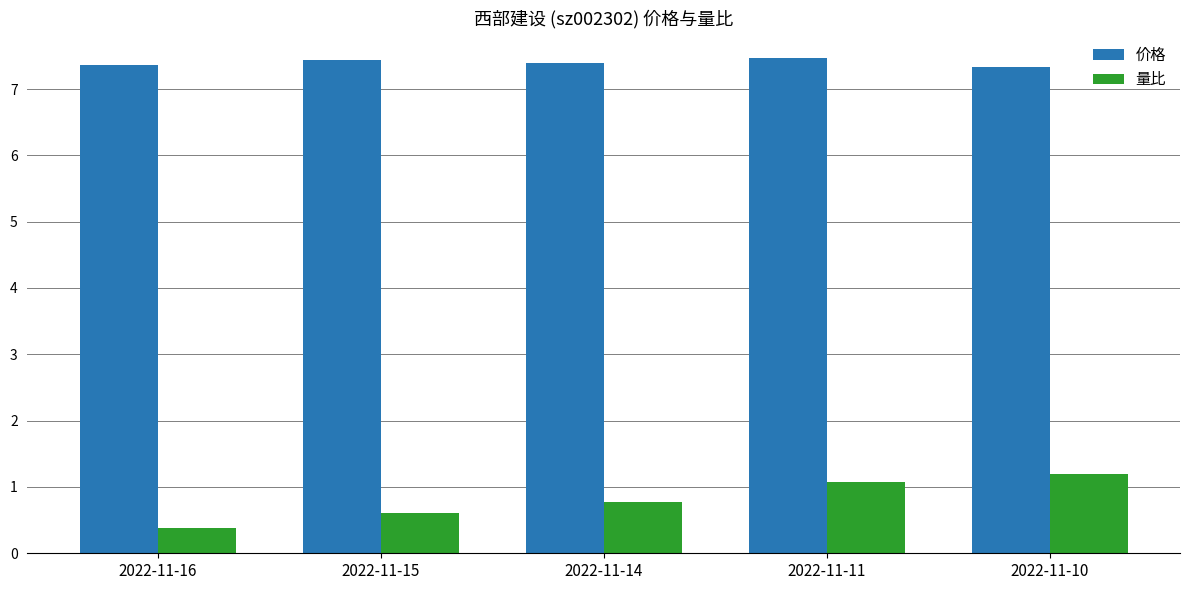

The value of 量比 at 2022-11-11 is 1.1. True or false?

True